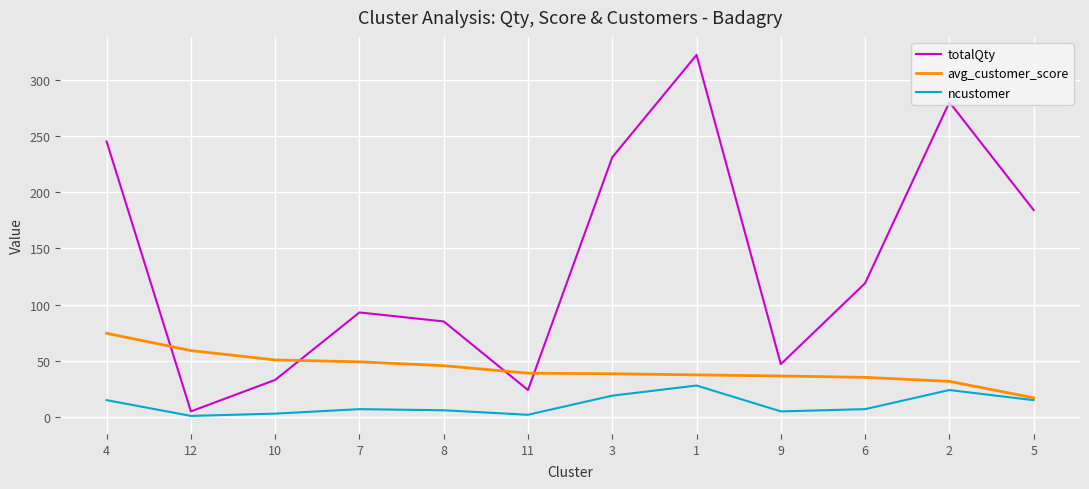

What is the difference between the highest and lowest values at 2?

256.0